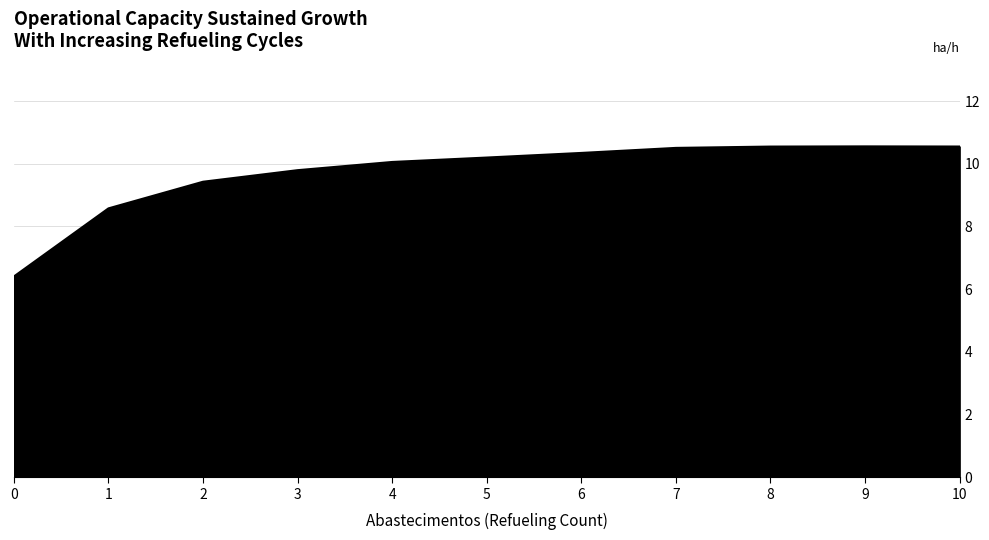

Which has a higher value, 3 or 5?

5